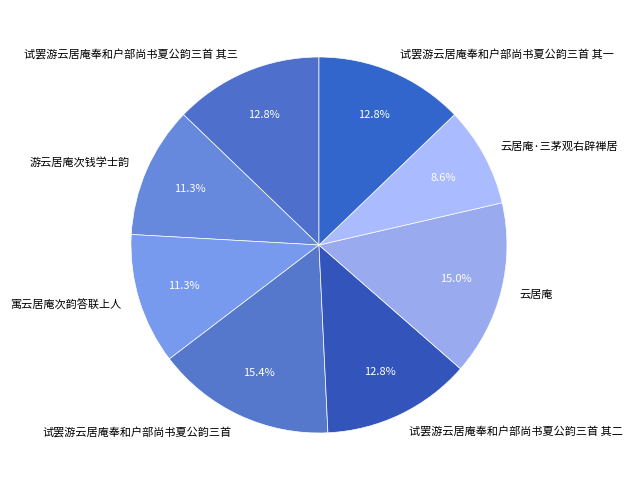

Is 试罢游云居庵奉和户部尚书夏公韵三首 其一 the majority of the pie?

No